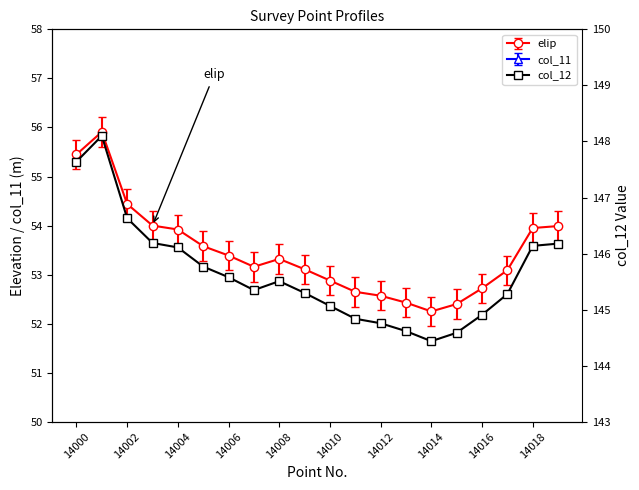

What is the difference between the maximum and minimum values?

3.7